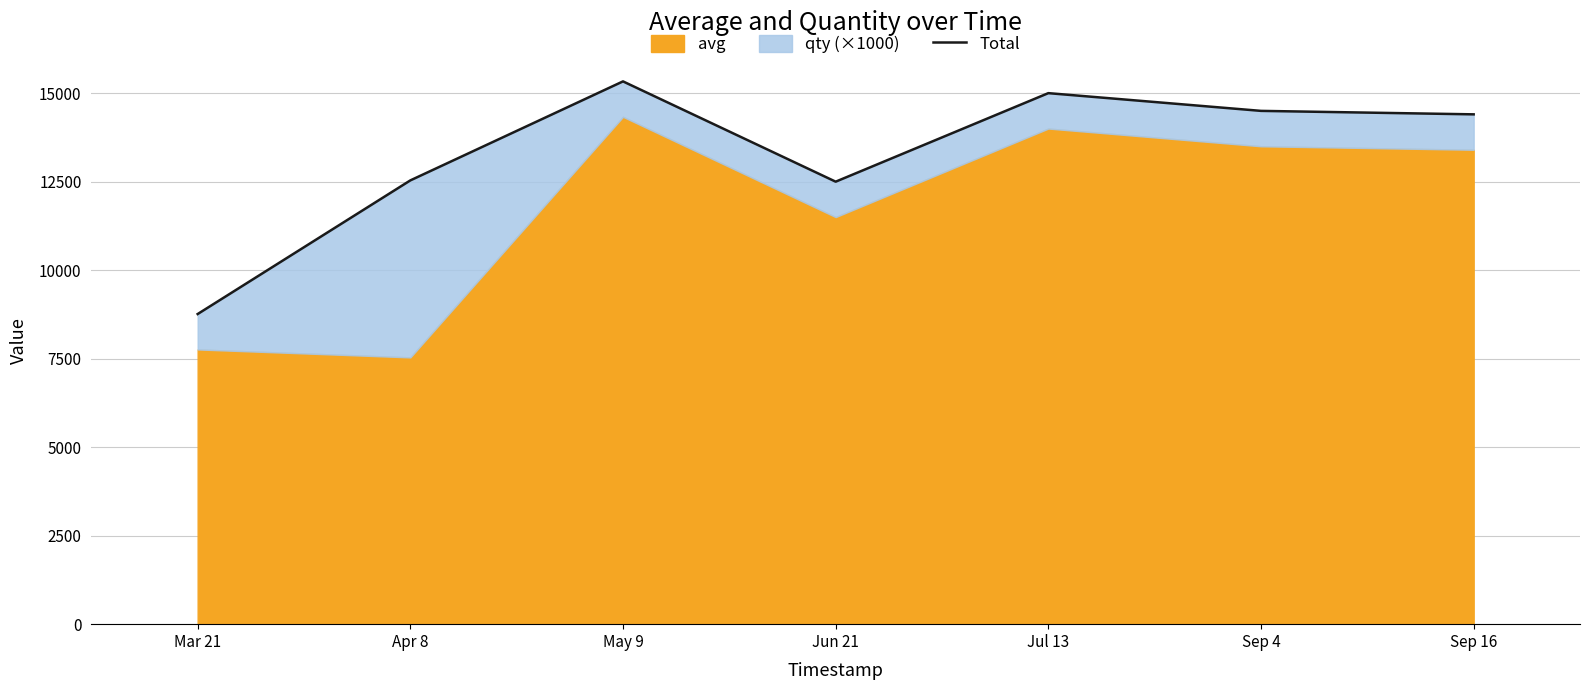

Approximately how many times larger is the value at Apr 8 compared to Sep 16?

0.9